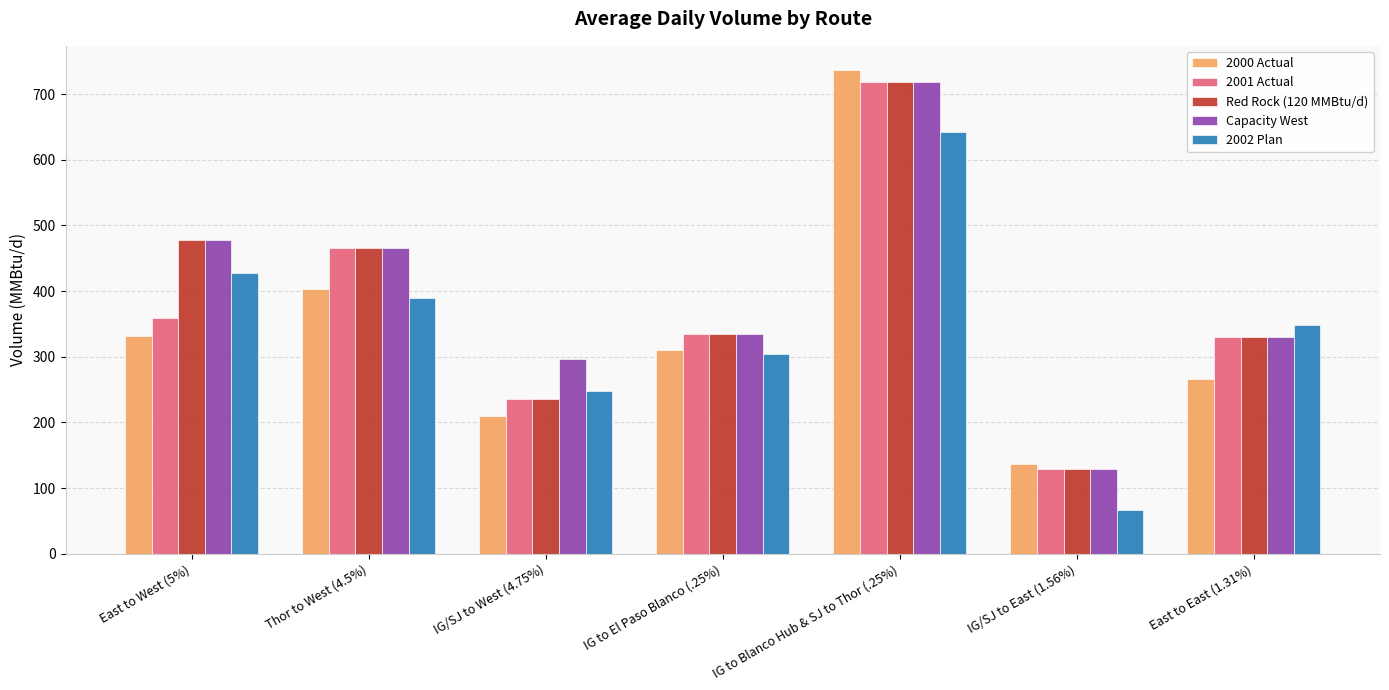

At which category does the chart reach its peak across all series?

IG to Blanco Hub & SJ to Thor (.25%)